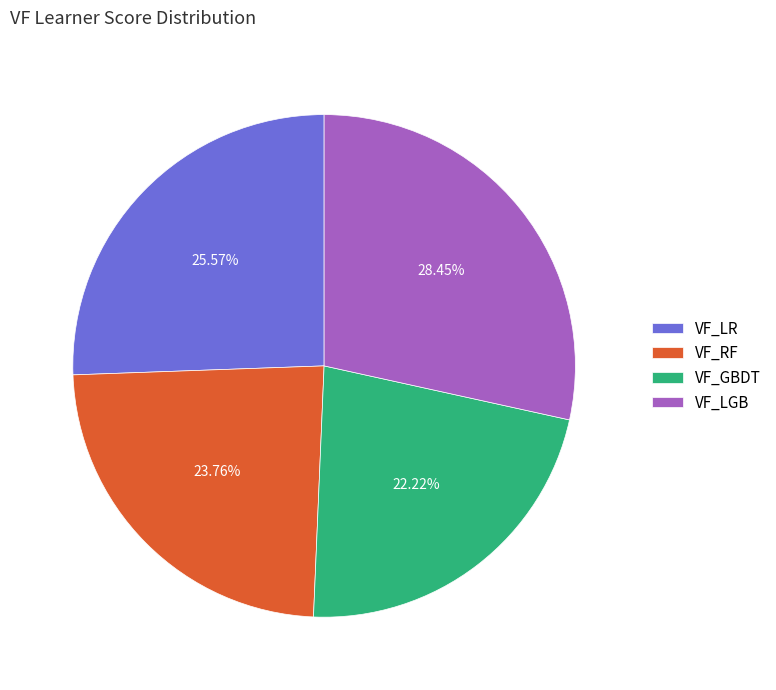

What is the smallest slice in the pie chart?

VF_GBDT